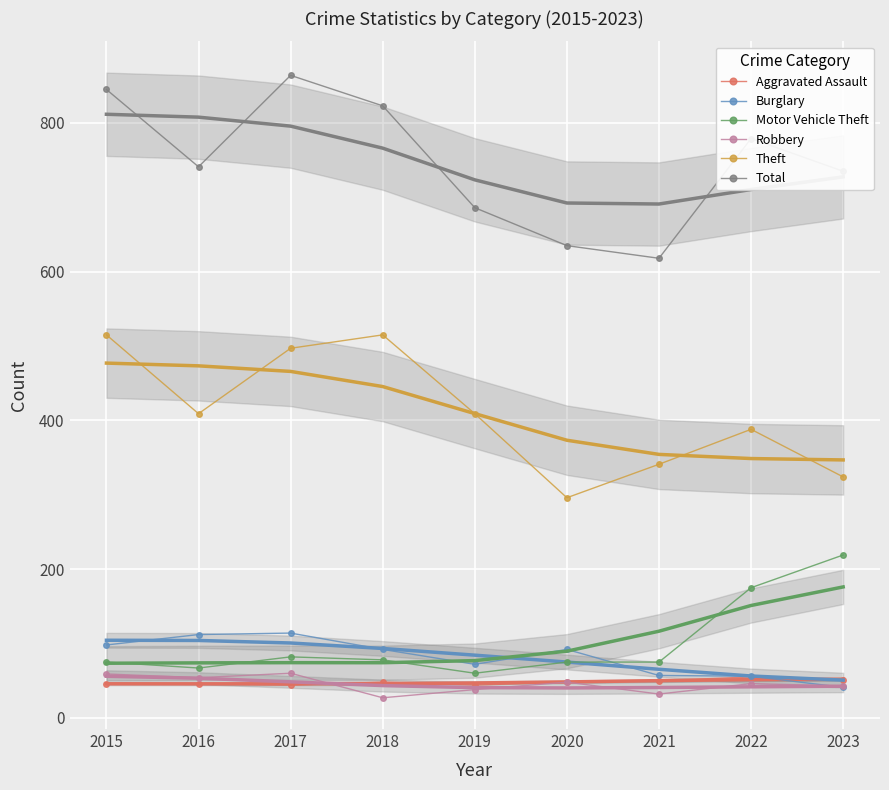

The Total series shows 779 at 2022. True or false?

True